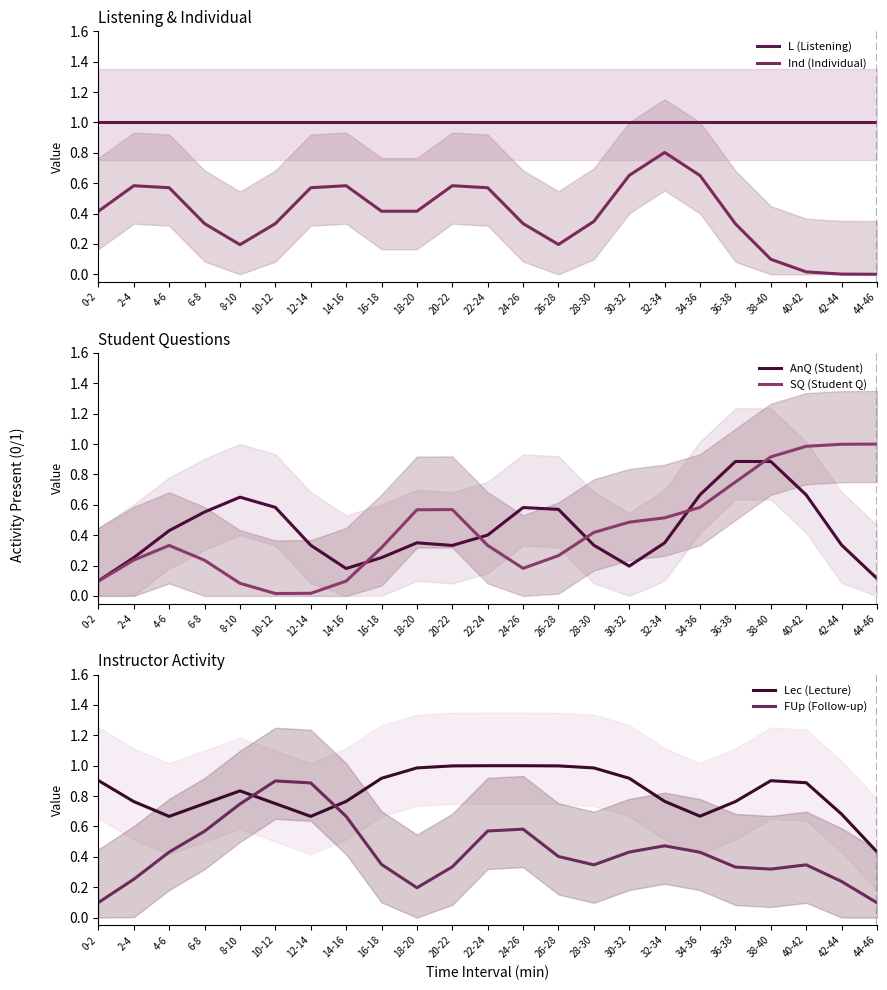

Which series ends up on top after the final intersection of Lec (Lecture) and AnQ (Student)?

Lec (Lecture)